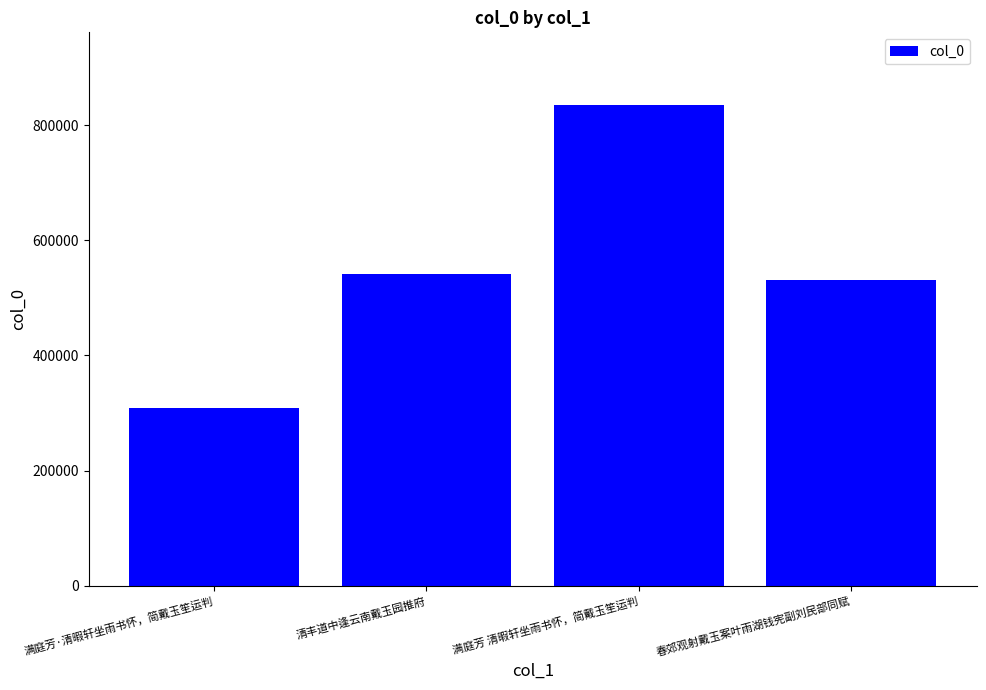

Which has a higher value, 春郊观射戴玉案叶雨湖钱宪副刘民部同赋 or 满庭芳·清暇轩坐雨书怀，简戴玉笙运判?

春郊观射戴玉案叶雨湖钱宪副刘民部同赋